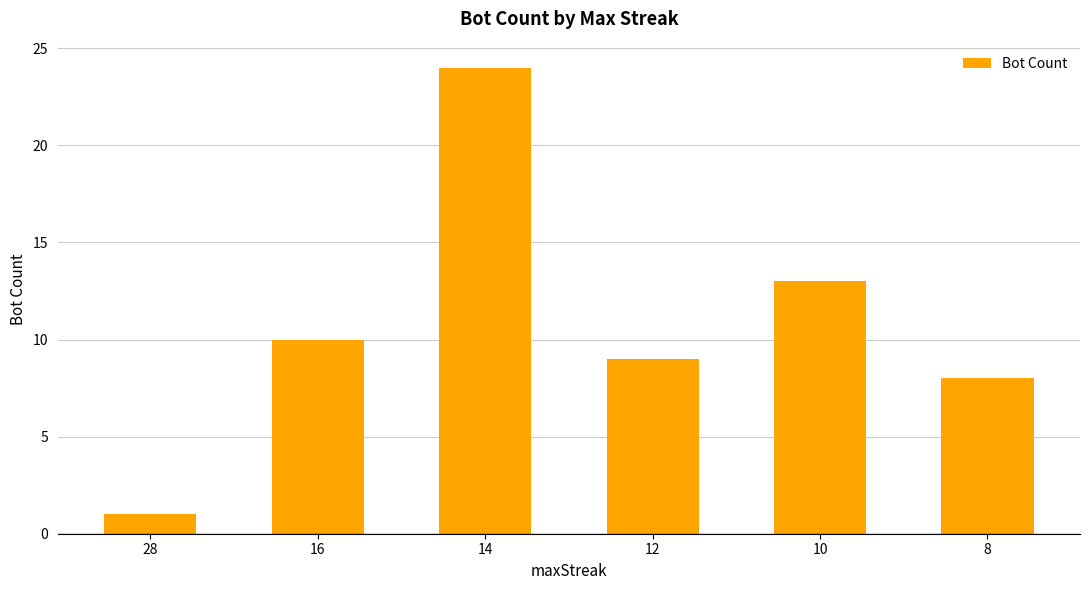

Reading left to right, list all the values displayed in this chart.

28=1	16=10	14=24	12=9	10=13	8=8